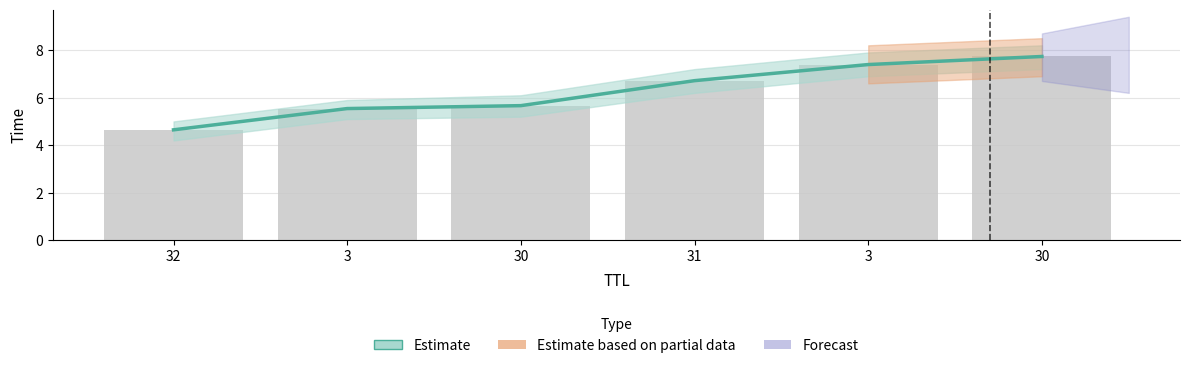

What is the change in value from 3 to 31?

+1.2